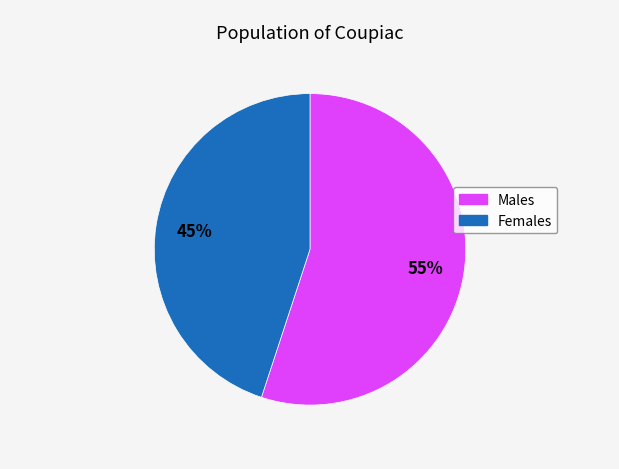

Does any single category account for the majority?

Yes